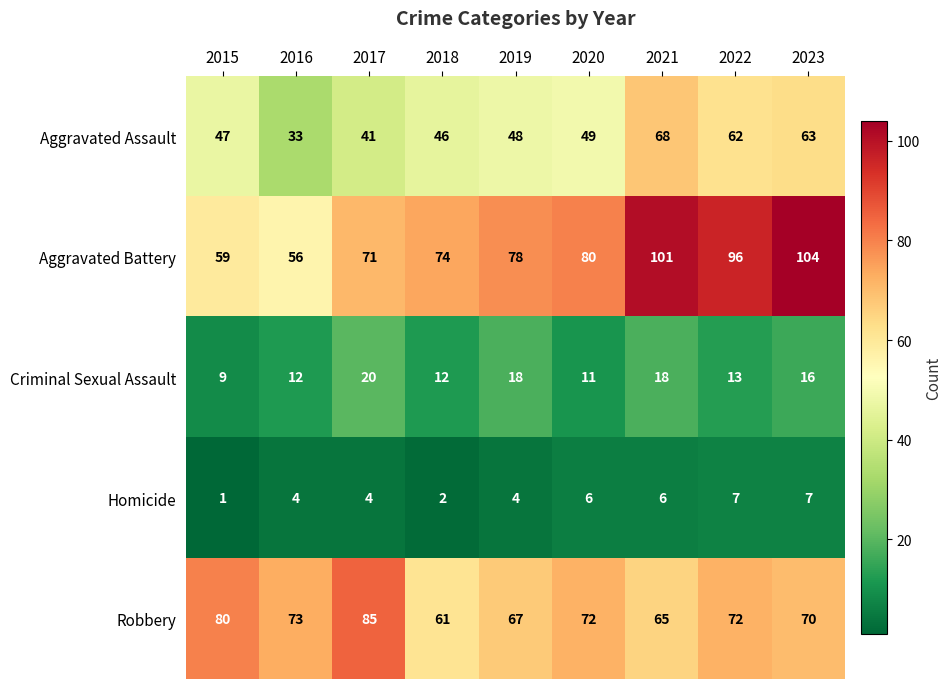

What is the smallest value displayed?

1